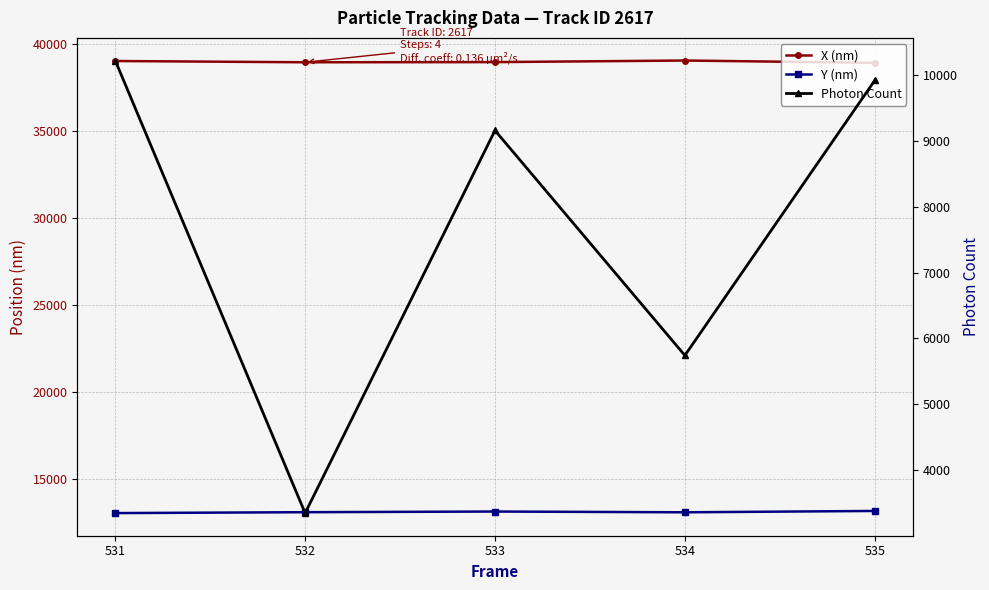

At which category is the sum across all series the highest?

531